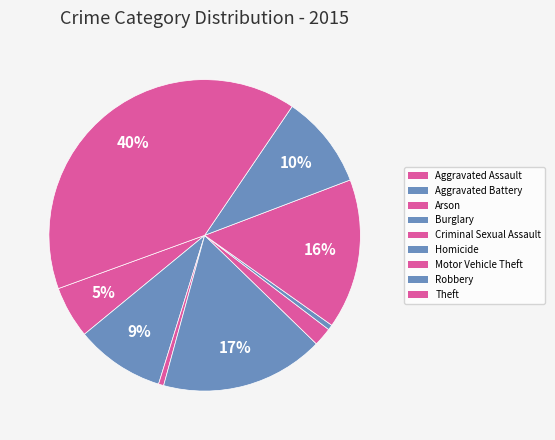

Which has a higher value, Theft or Arson?

Theft